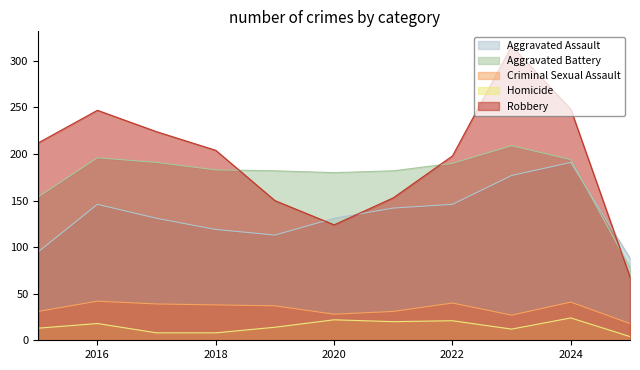

At which label is Aggravated Assault closest to 139?

2021